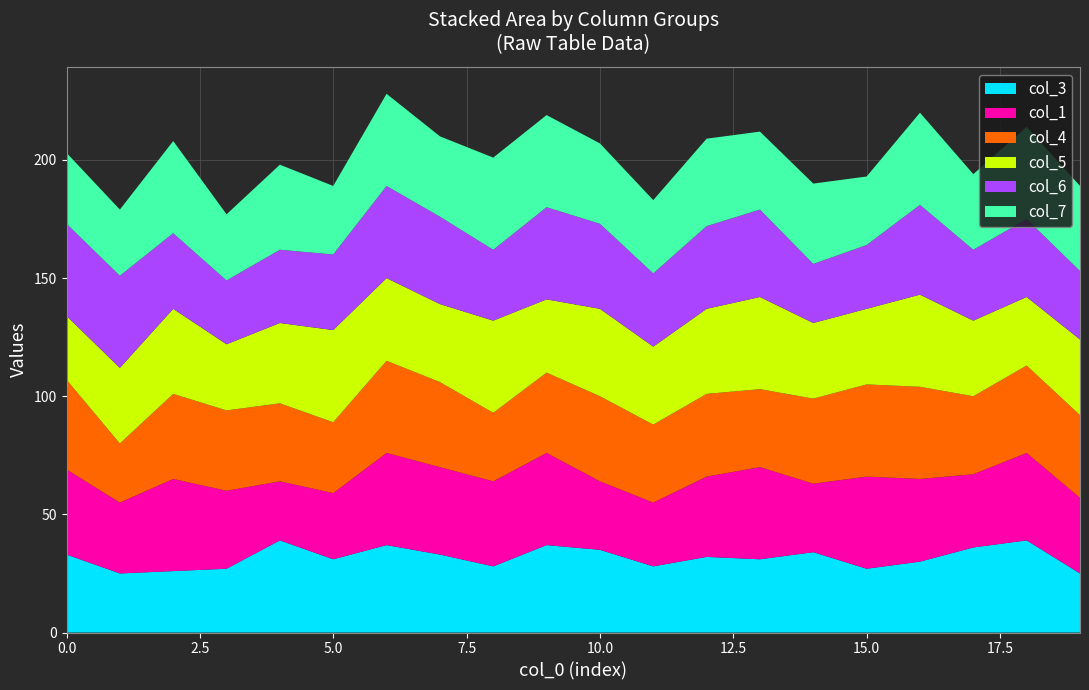

Reading right to left, what are all the values shown in this chart?

col_3: 25	39	36	30	27	34	31	32	28	35	37	28	33	37	31	39	27	26	25	33
col_1: 32	37	31	35	39	29	39	34	27	29	39	36	37	39	28	25	33	39	30	36
col_4: 35	37	33	39	39	36	33	35	33	36	34	29	36	39	30	33	34	36	25	38
col_5: 32	29	32	39	32	32	39	36	33	37	31	39	33	35	39	34	28	36	32	27
col_6: 29	33	30	38	27	25	37	35	31	36	39	30	37	39	32	31	27	32	39	39
col_7: 36	39	32	39	29	34	33	37	31	34	39	39	34	39	29	36	28	39	28	30